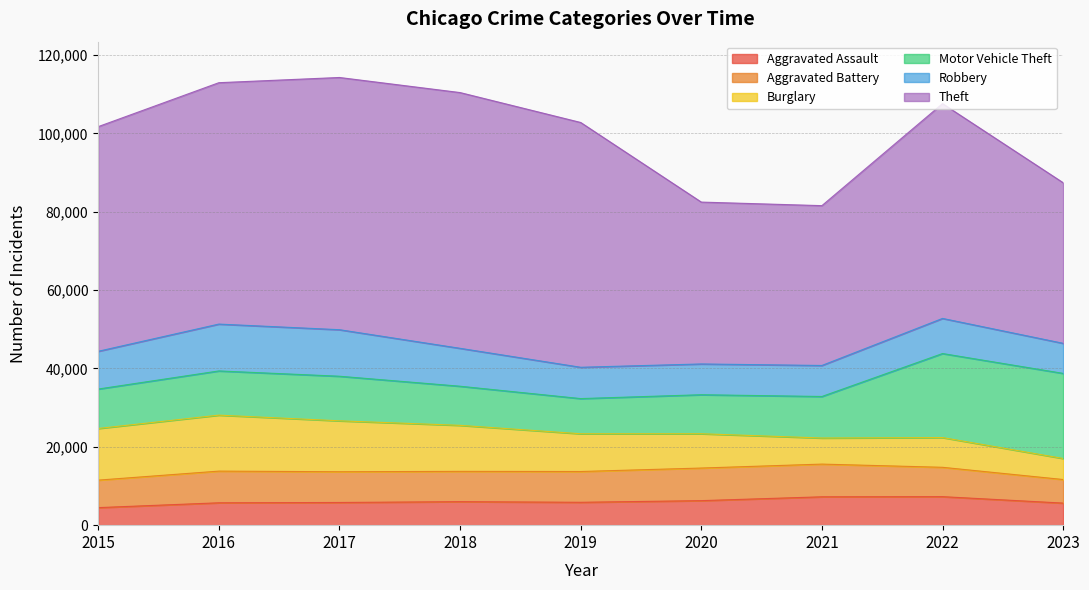

How many series are shown in this chart?

6